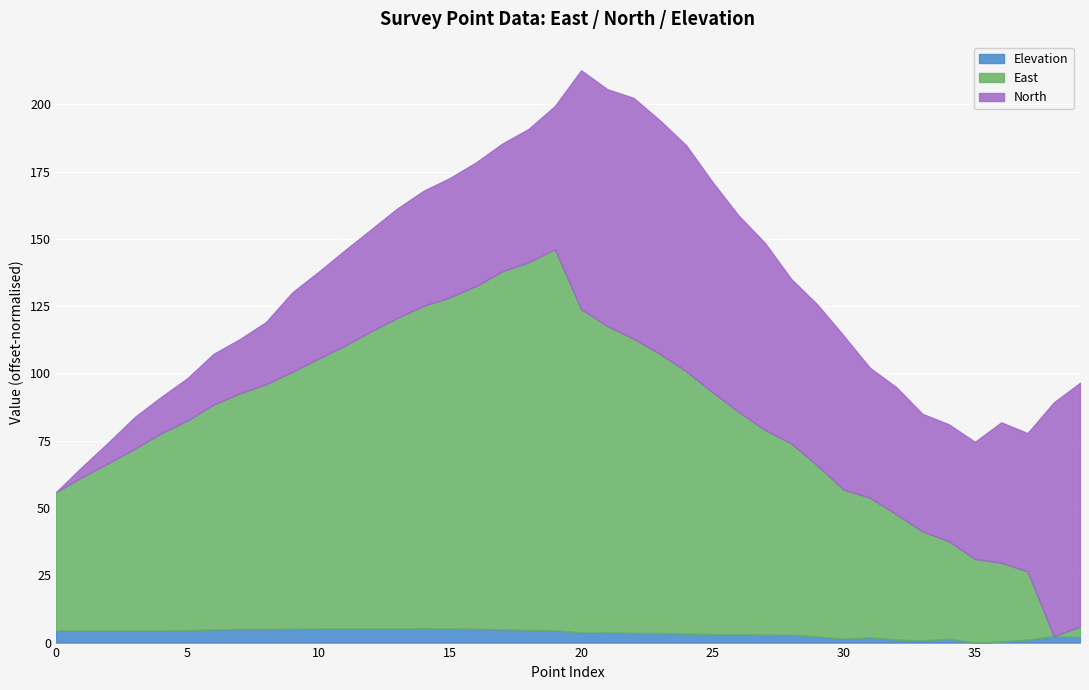

Is the value of East at 26 greater than the value of North at 22?

No